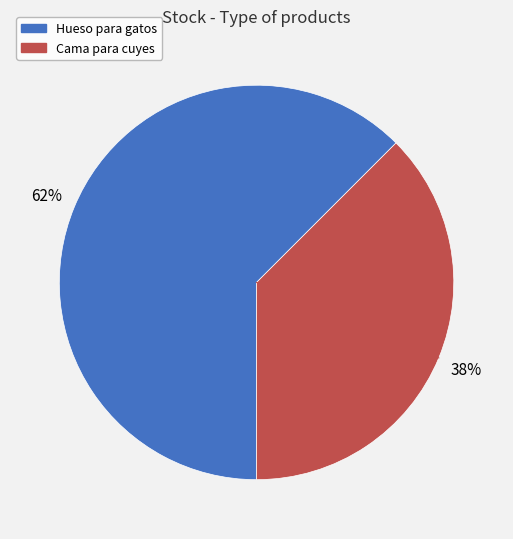

To the nearest percent, what is the combined percentage of Hueso para gatos and Cama para cuyes?

100%